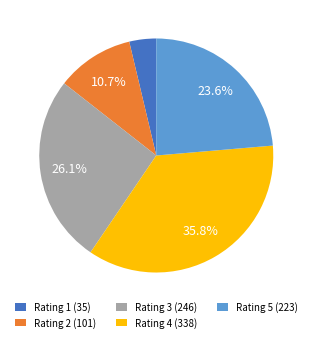

Does any single category account for the majority?

No